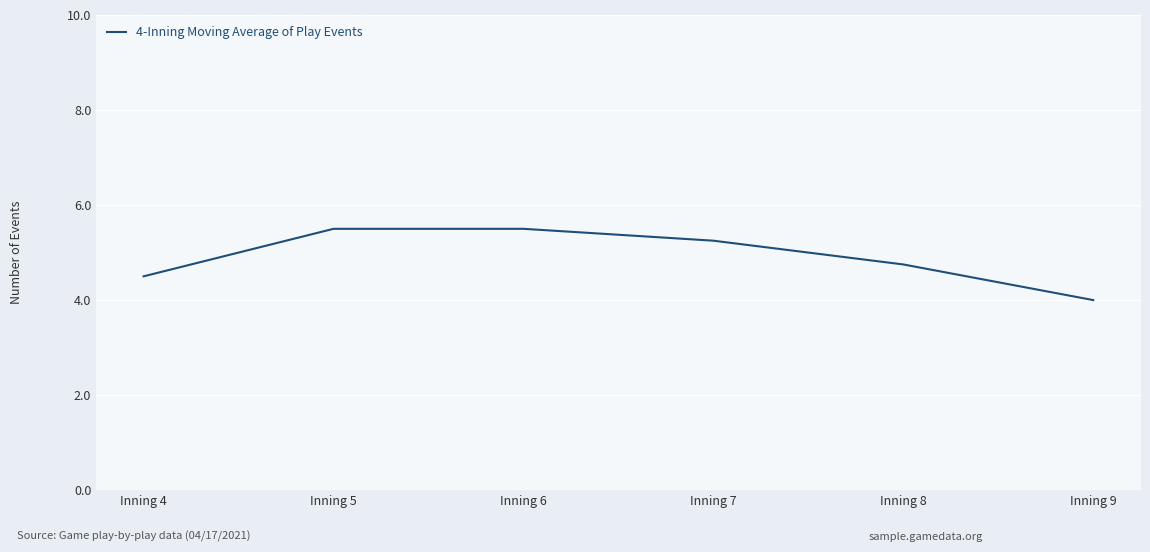

The chart shows a value of 2.4 at Inning 7. True or false?

False